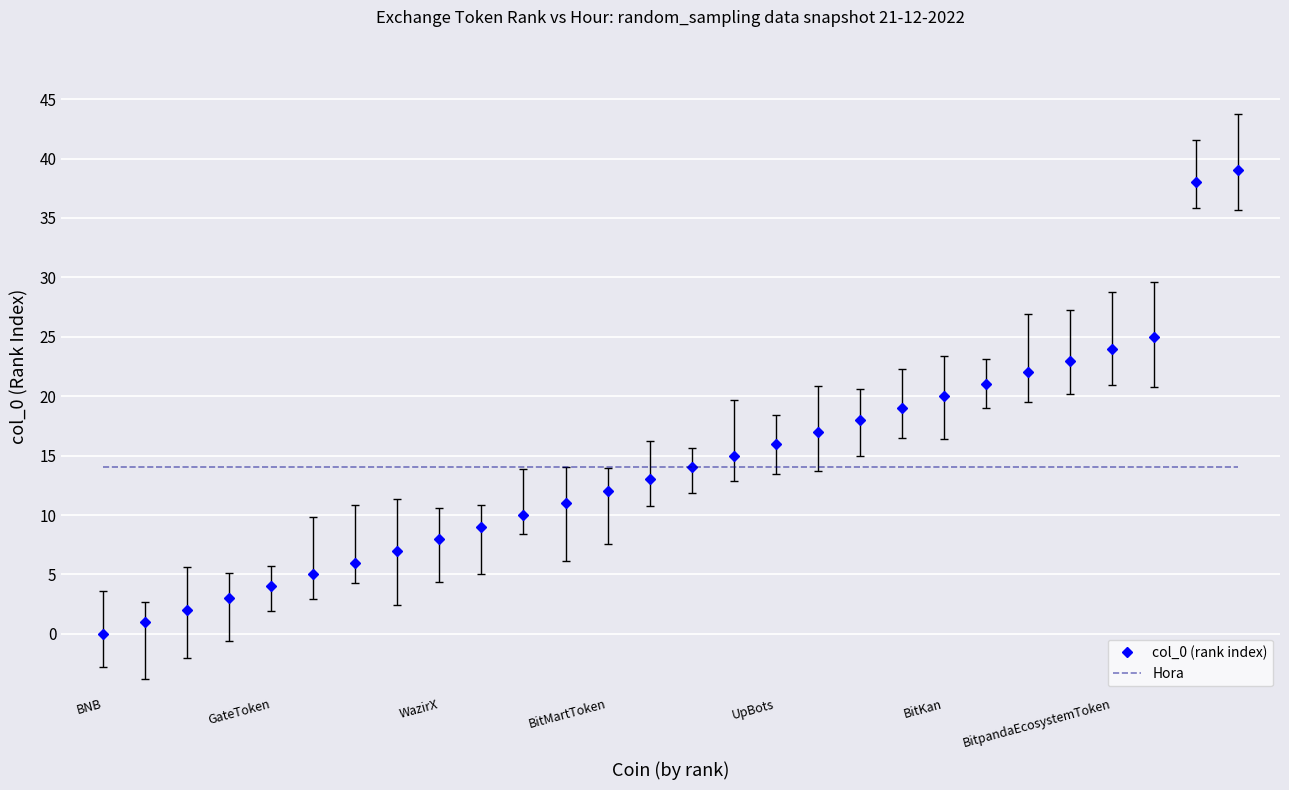

What is the sum of all Hora values?

392